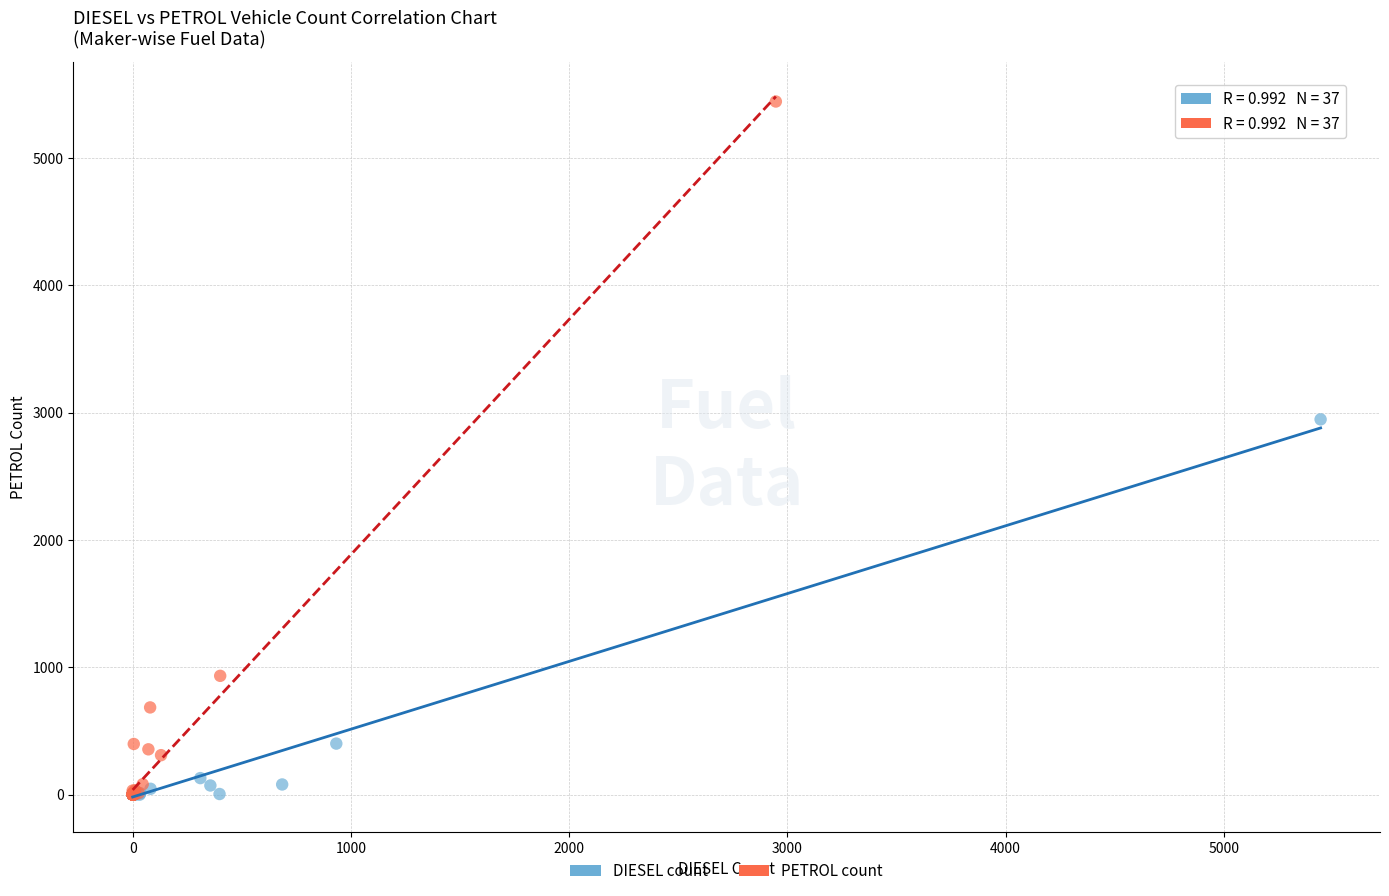

Which series has the widest spread of Y values?

PETROL count